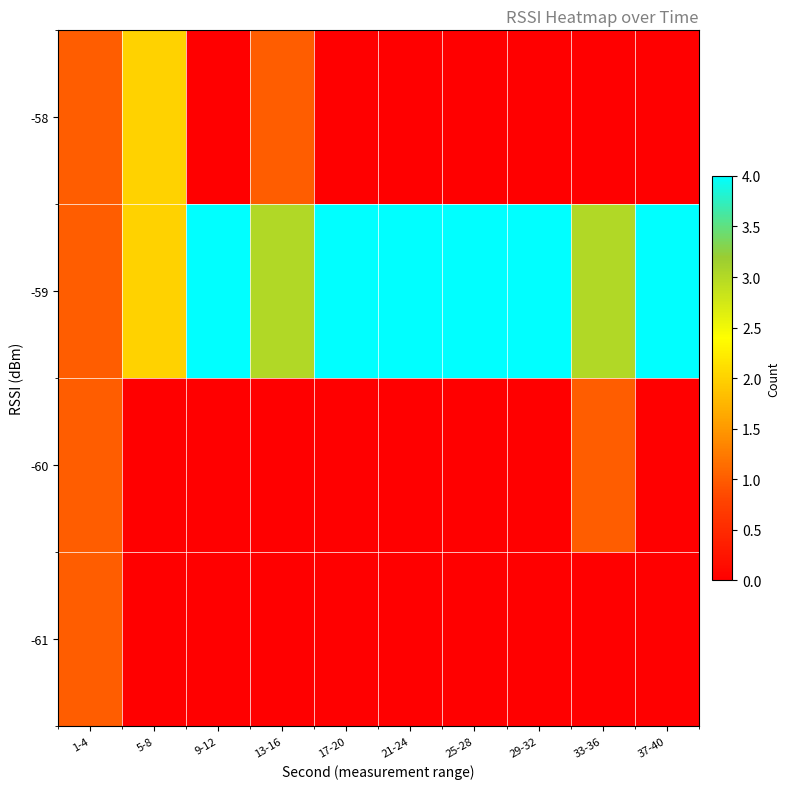

The -60 series shows 0 at 17-20. True or false?

True